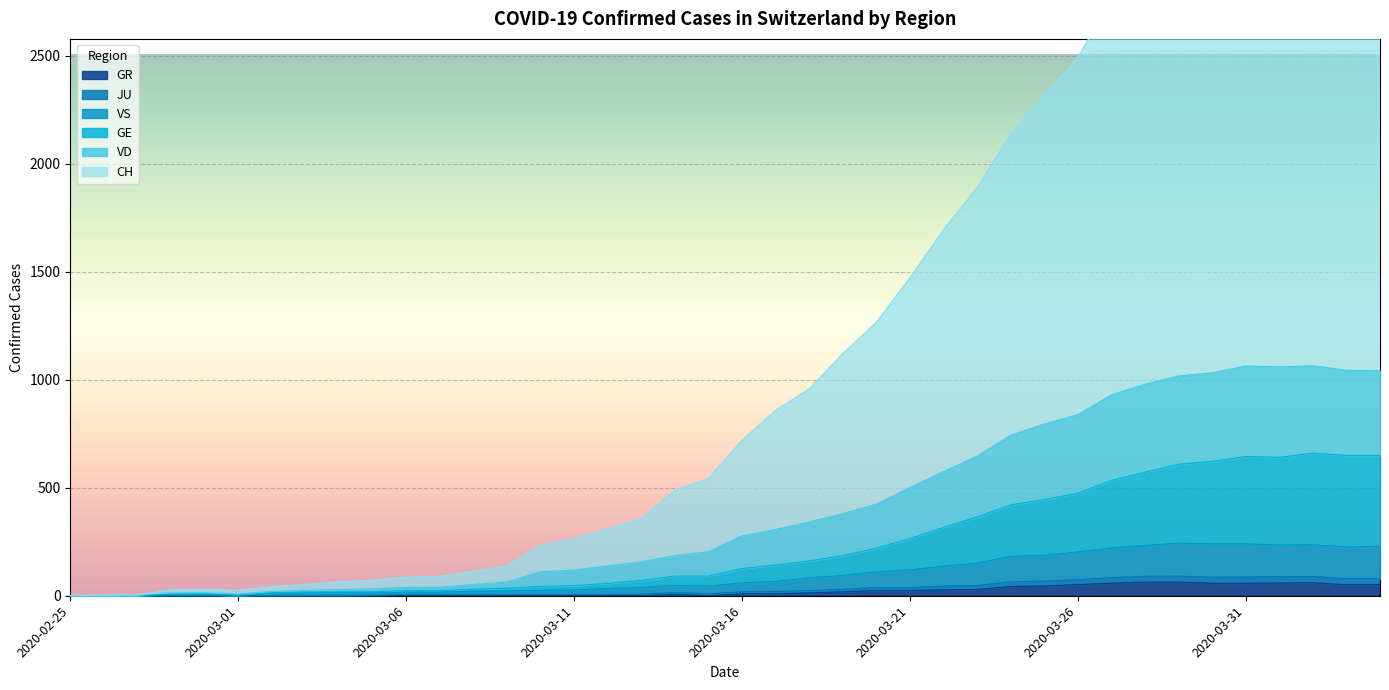

How many lines are shown in the chart?

6